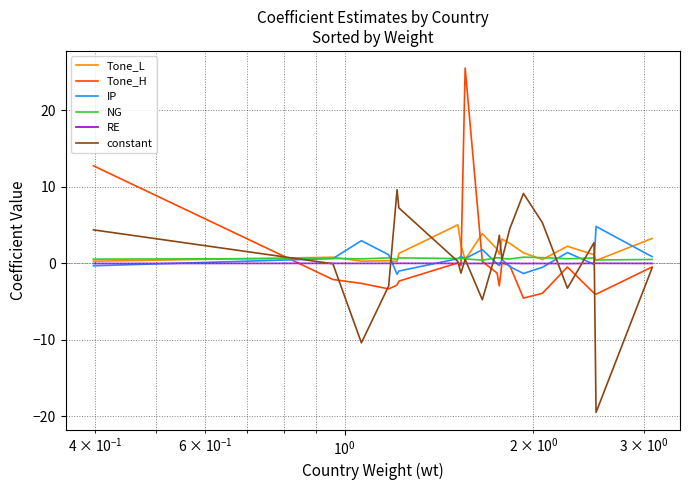

True or false: Tone_L and Tone_H intersect in this chart.

True